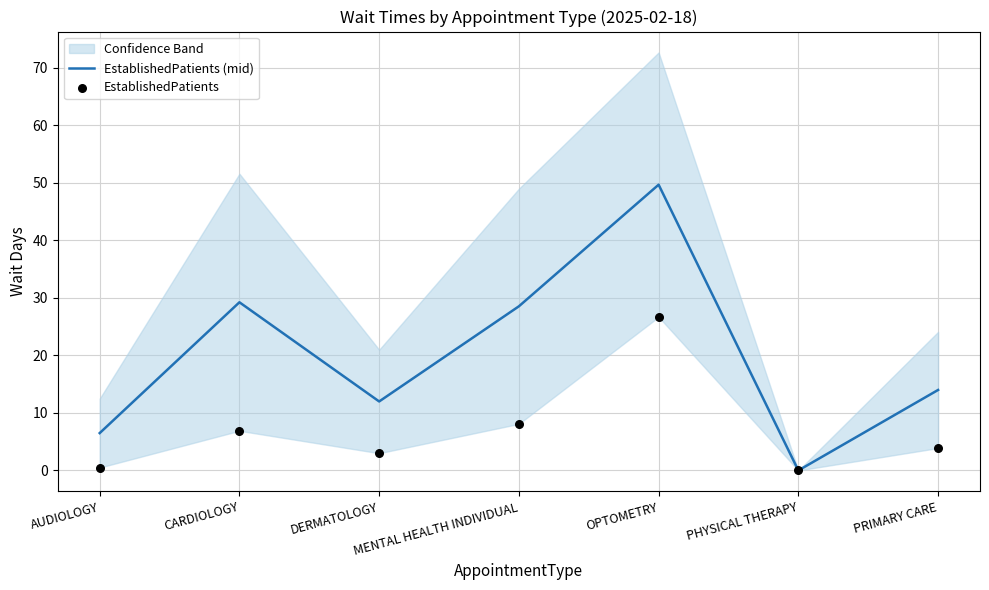

Which series contains the lowest Y value?

EstablishedPatients (mid)